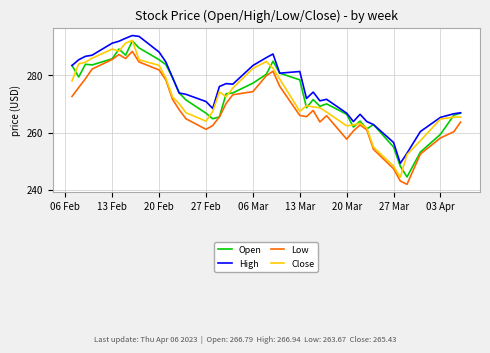

What are all the series names shown in the legend?

Open, High, Low, Close